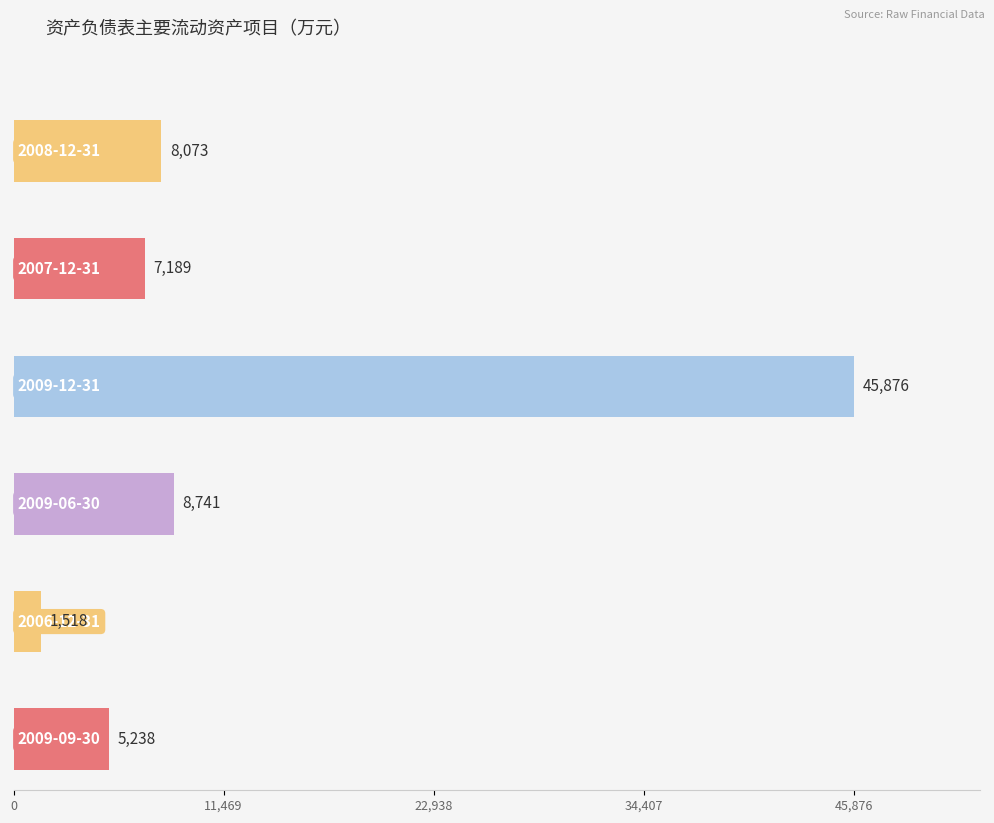

What is the greatest value displayed?

45876